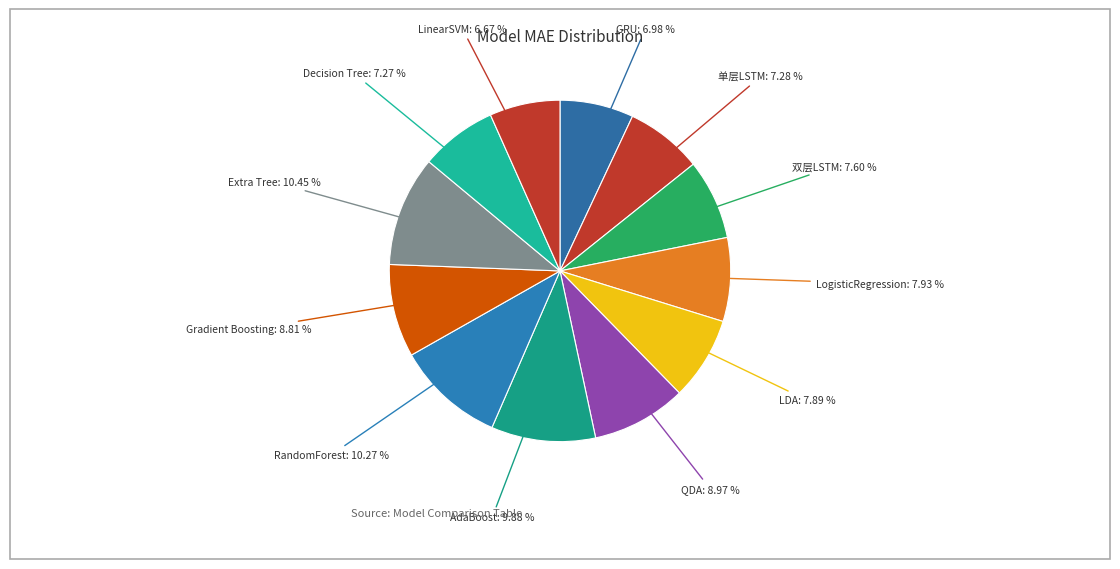

How many slices are in this pie chart?

12